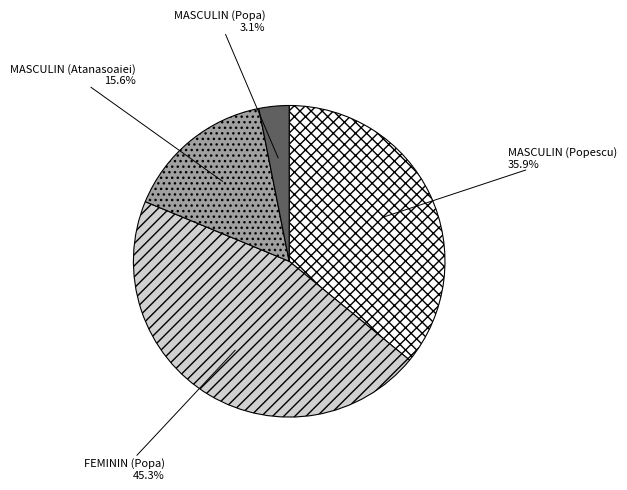

Rank the categories by value from highest to lowest.

FEMININ (Popa), MASCULIN (Popescu), MASCULIN (Atanasoaiei), MASCULIN (Popa)